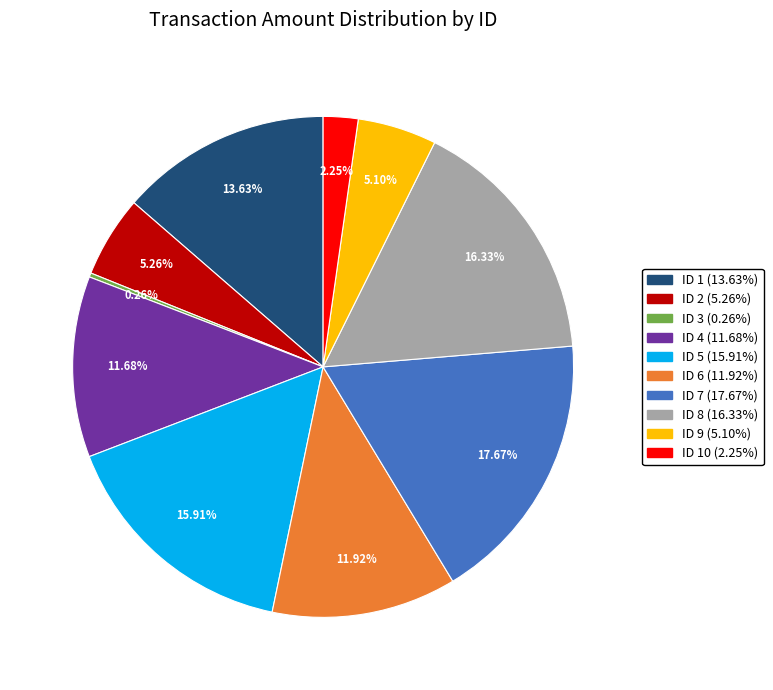

Between ID 5 (15.91%) and ID 7 (17.67%), which is larger?

ID 7 (17.67%)